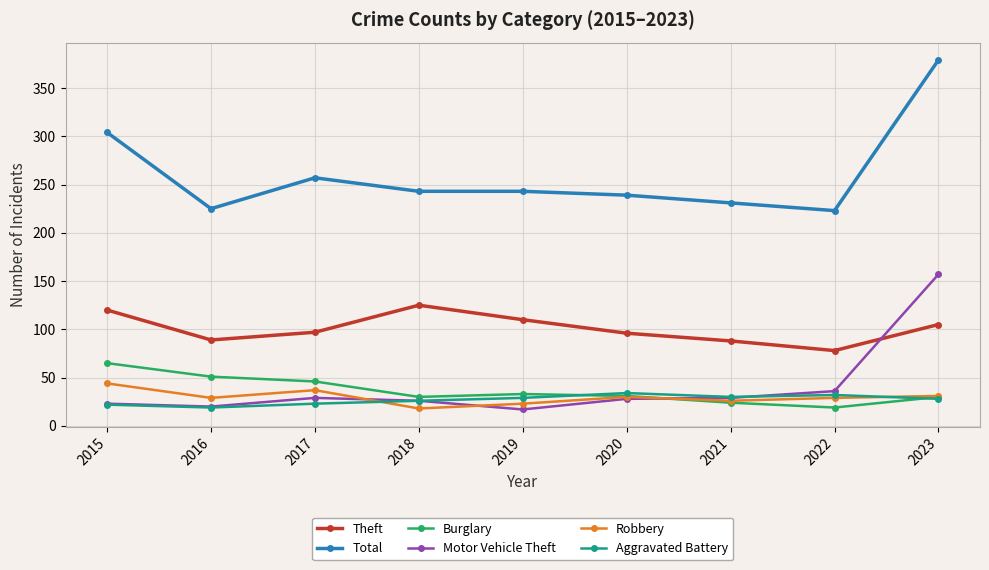

What are all the series names shown in the legend?

Theft, Total, Burglary, Motor Vehicle Theft, Robbery, Aggravated Battery